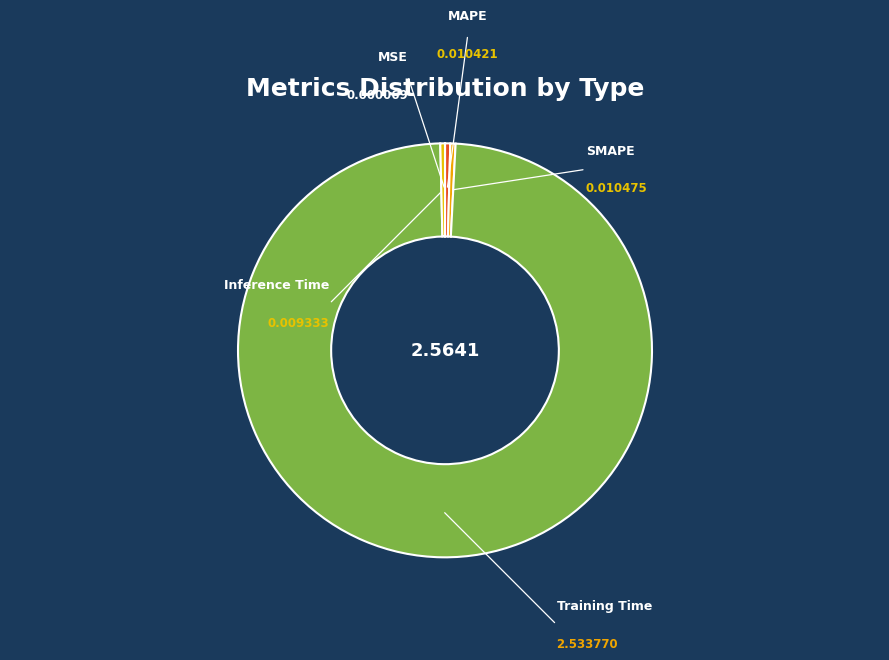

To the nearest percent, what is the difference between the largest and smallest slice percentages?

99%